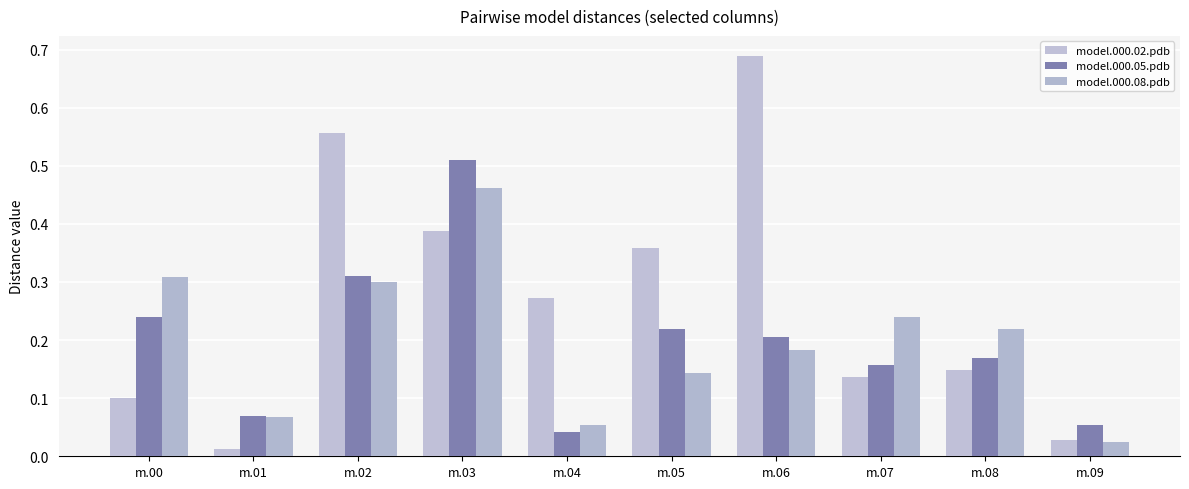

Does the chart contain any negative values?

No